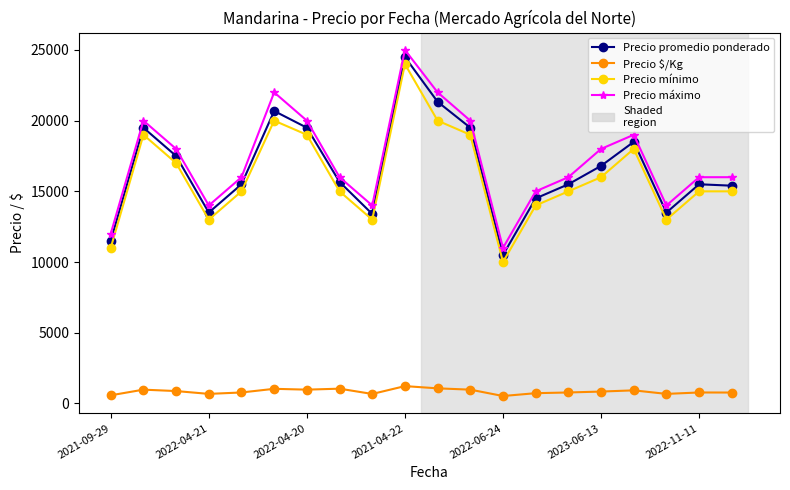

How many lines are shown in the chart?

4